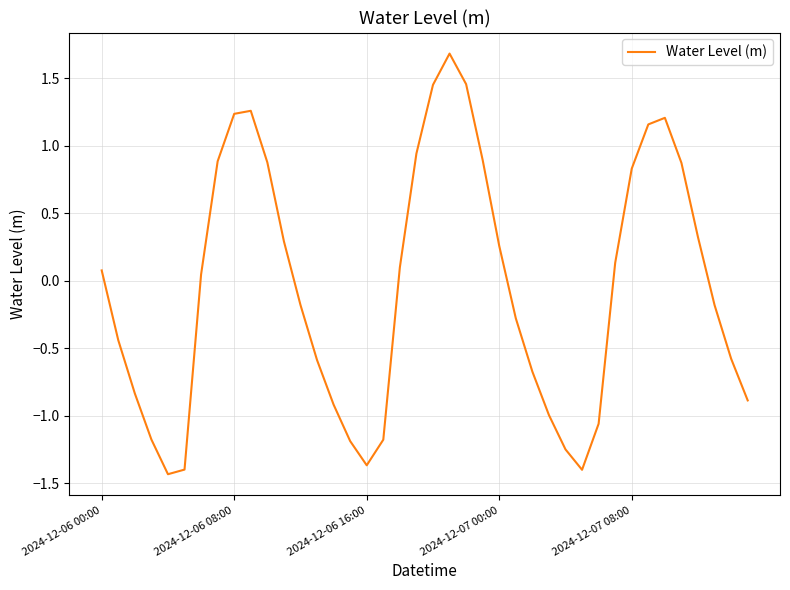

Does the chart have visible grid lines?

Yes